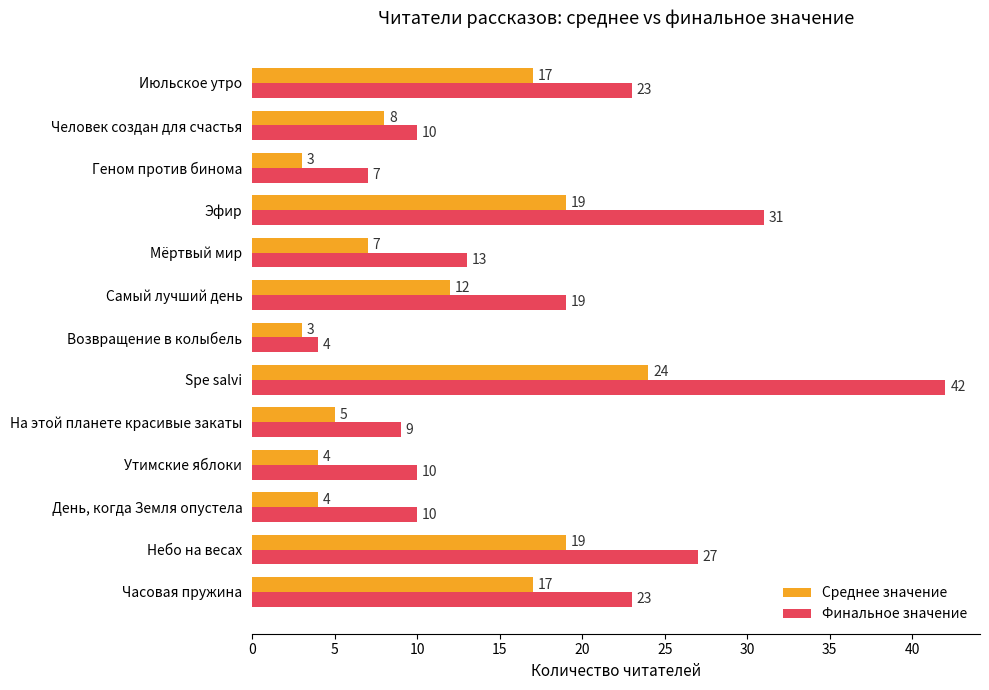

What is the average value of the Финальное значение series?

18